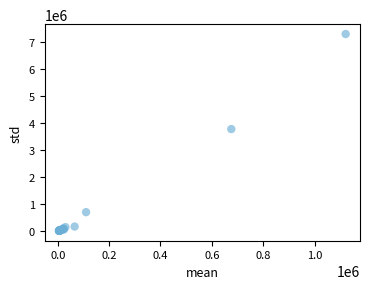

What Y value in the scatter plot is closest to 3652867?

3777190.9